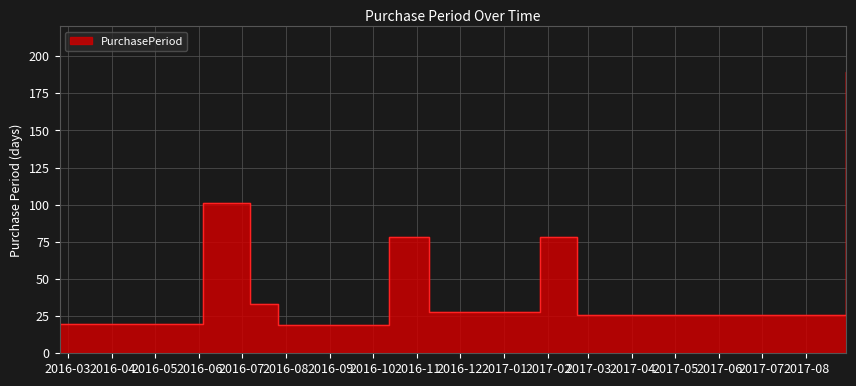

At which category does the chart reach its minimum across all series?

2016-07-26